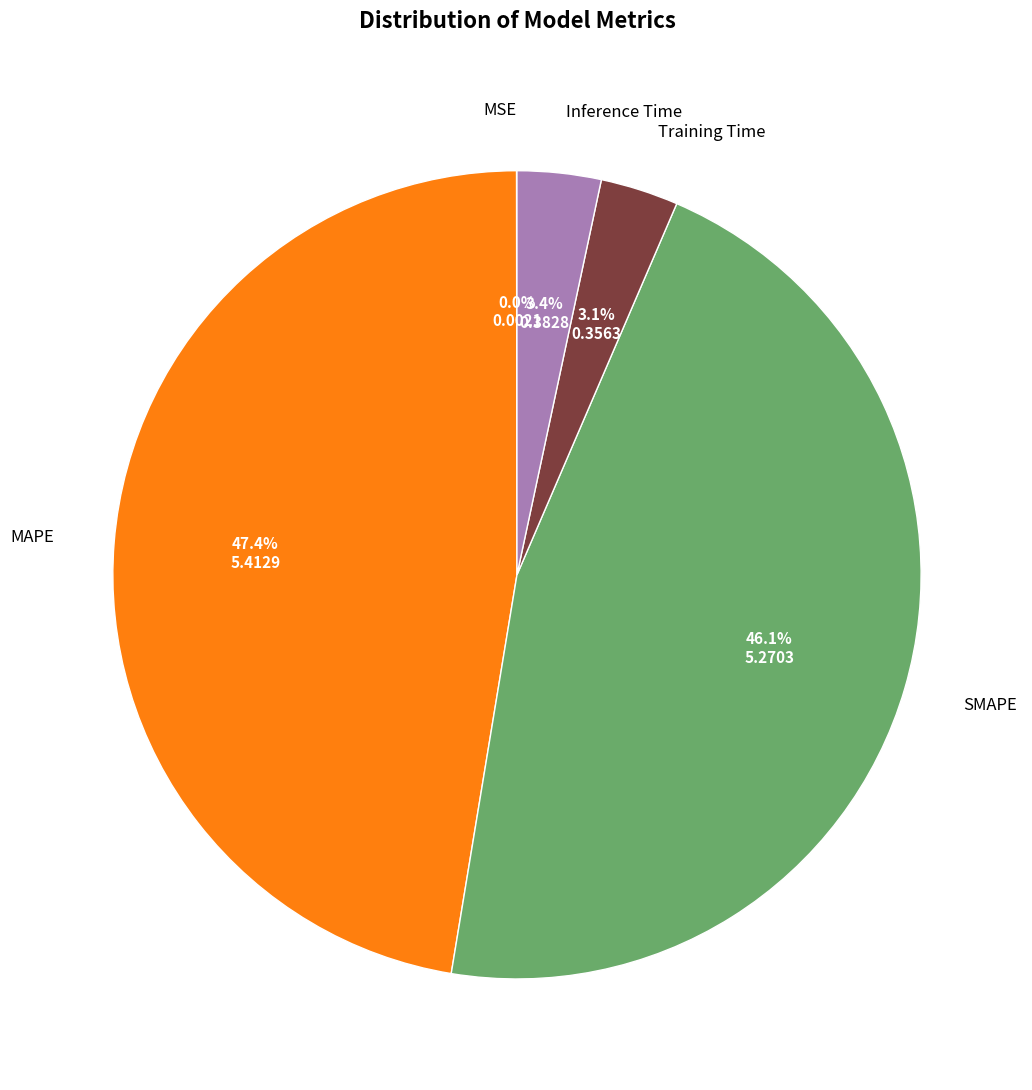

Is there any slice that represents more than half of the pie?

No